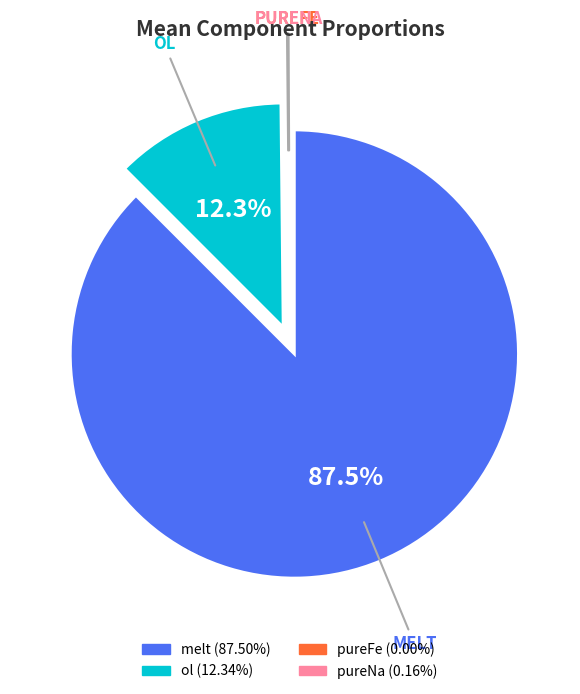

Which category has the biggest portion of the pie?

melt